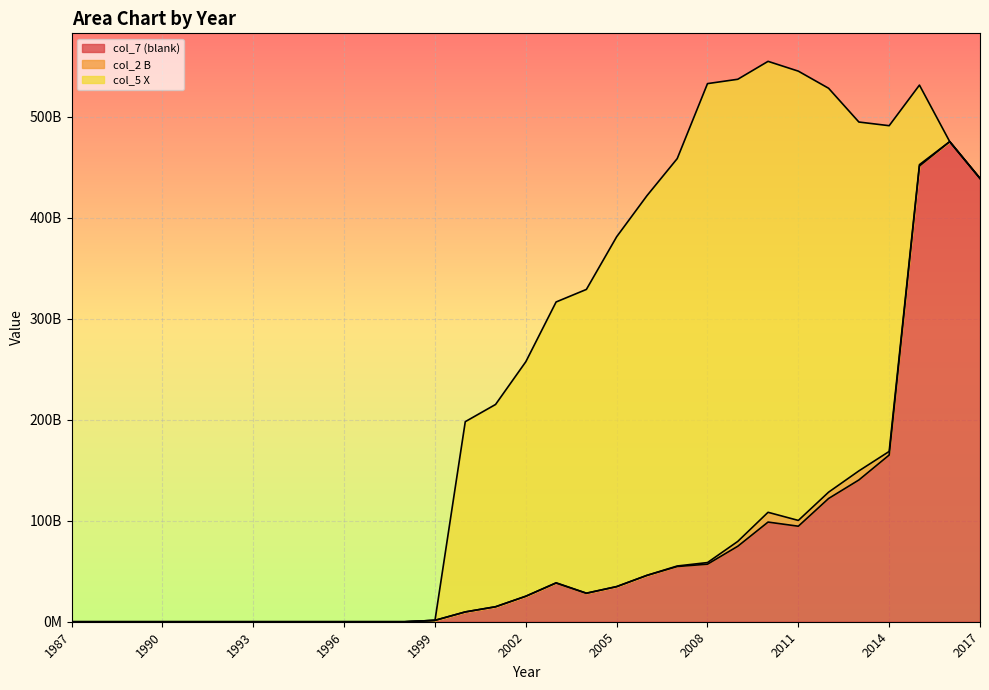

Rank the series by their average value, from lowest to highest.

col_2 B, col_7 (blank), col_5 X